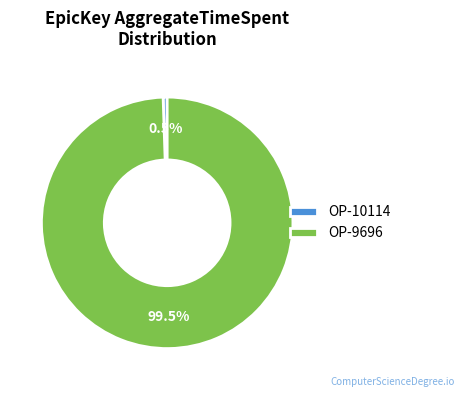

Between OP-10114 and OP-9696, which is larger?

OP-9696